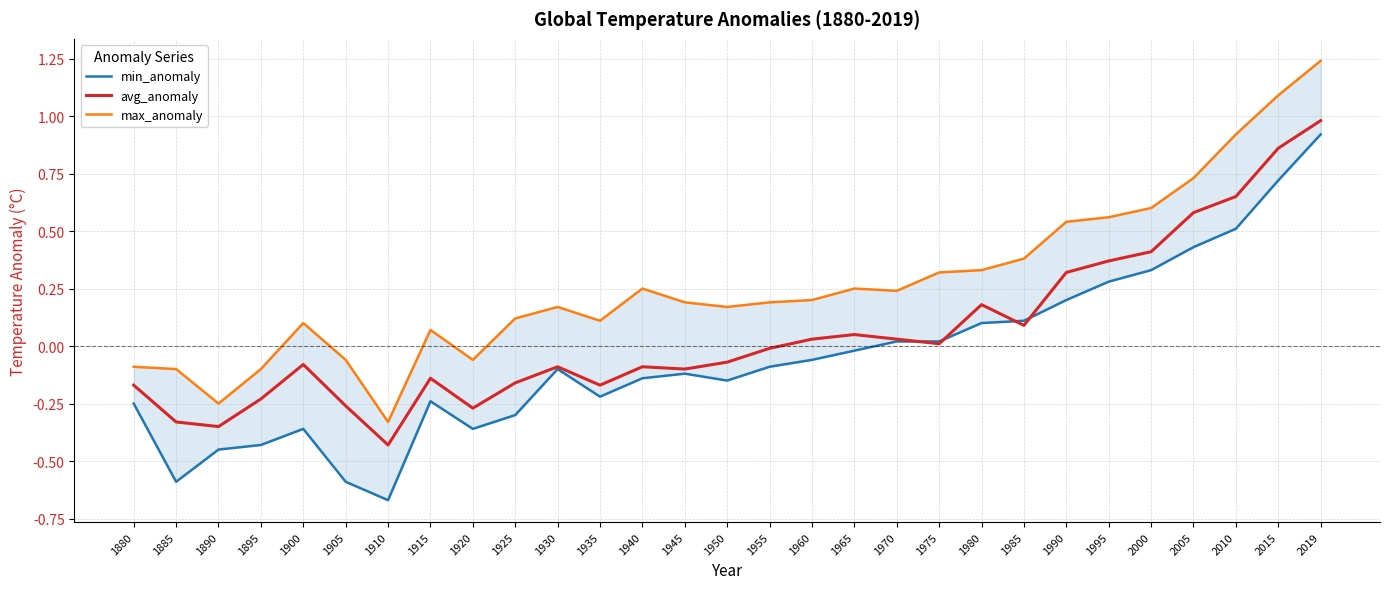

Reading left to right, what are all the values shown in this chart?

min_anomaly: 1880=-0.2	1885=-0.6	1890=-0.5	1895=-0.4	1900=-0.4	1905=-0.6	1910=-0.7	1915=-0.2	1920=-0.4	1925=-0.3	1930=-0.1	1935=-0.2	1940=-0.1	1945=-0.1	1950=-0.1	1955=-0.1	1960=-0.1	1965=-0.0	1970=0.0	1975=0.0	1980=0.1	1985=0.1	1990=0.2	1995=0.3	2000=0.3	2005=0.4	2010=0.5	2015=0.7	2019=0.9
avg_anomaly: 1880=-0.2	1885=-0.3	1890=-0.3	1895=-0.2	1900=-0.1	1905=-0.3	1910=-0.4	1915=-0.1	1920=-0.3	1925=-0.2	1930=-0.1	1935=-0.2	1940=-0.1	1945=-0.1	1950=-0.1	1955=-0.0	1960=0.0	1965=0.1	1970=0.0	1975=0.0	1980=0.2	1985=0.1	1990=0.3	1995=0.4	2000=0.4	2005=0.6	2010=0.7	2015=0.9	2019=1.0
max_anomaly: 1880=-0.1	1885=-0.1	1890=-0.2	1895=-0.1	1900=0.1	1905=-0.1	1910=-0.3	1915=0.1	1920=-0.1	1925=0.1	1930=0.2	1935=0.1	1940=0.2	1945=0.2	1950=0.2	1955=0.2	1960=0.2	1965=0.2	1970=0.2	1975=0.3	1980=0.3	1985=0.4	1990=0.5	1995=0.6	2000=0.6	2005=0.7	2010=0.9	2015=1.1	2019=1.2